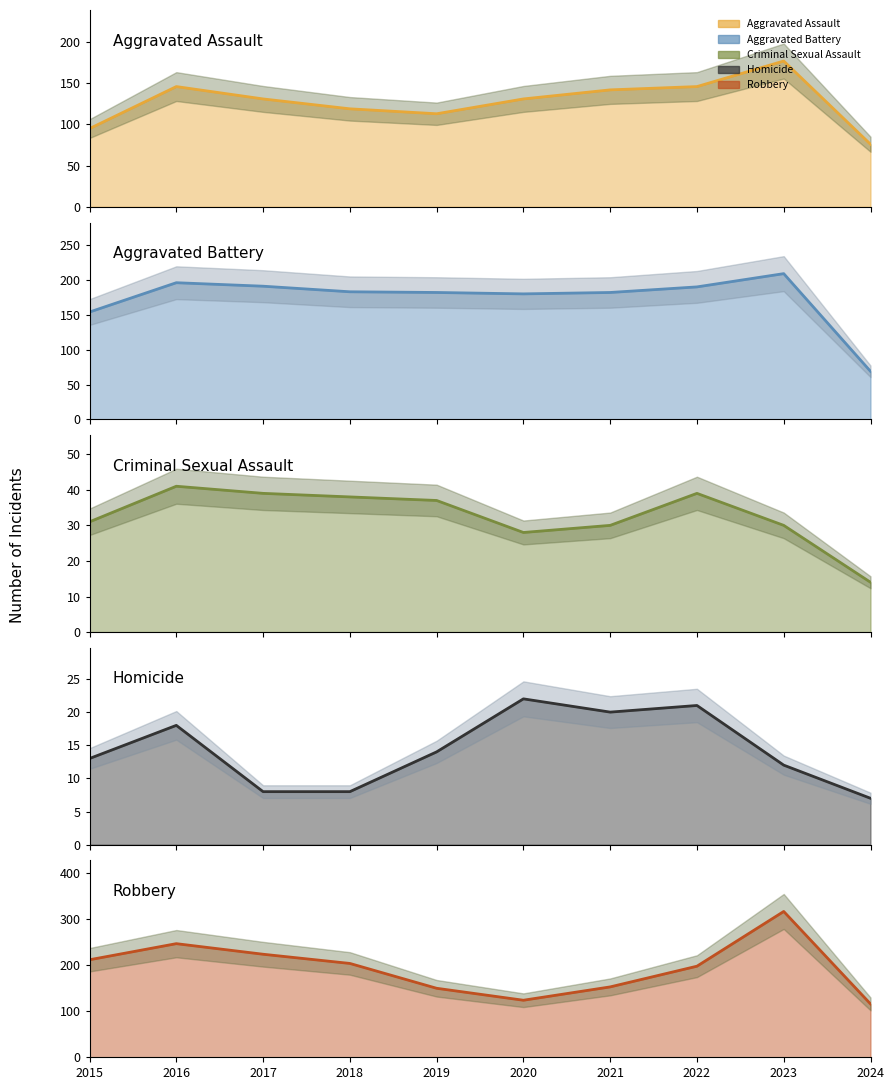

What is the value of the Aggravated Battery (line) point at the 8th from the left?

190